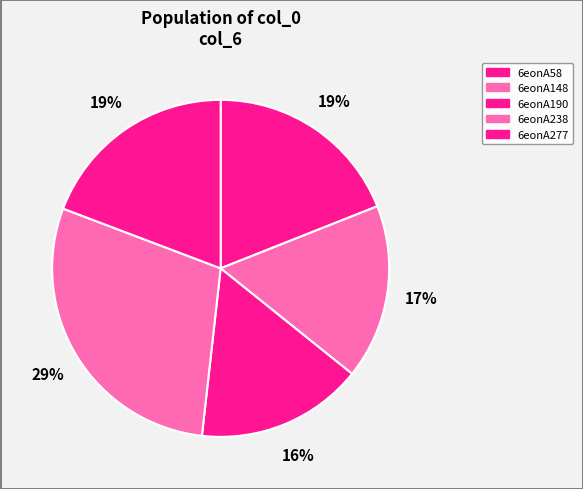

Rank the categories by value from highest to lowest.

6eonA238, 6eonA277, 6eonA58, 6eonA148, 6eonA190